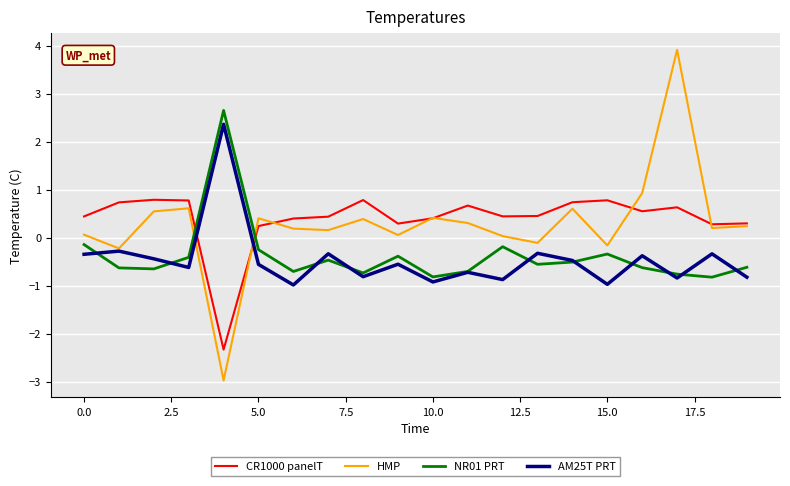

What is the highest value of the AM25T PRT series?

2.4